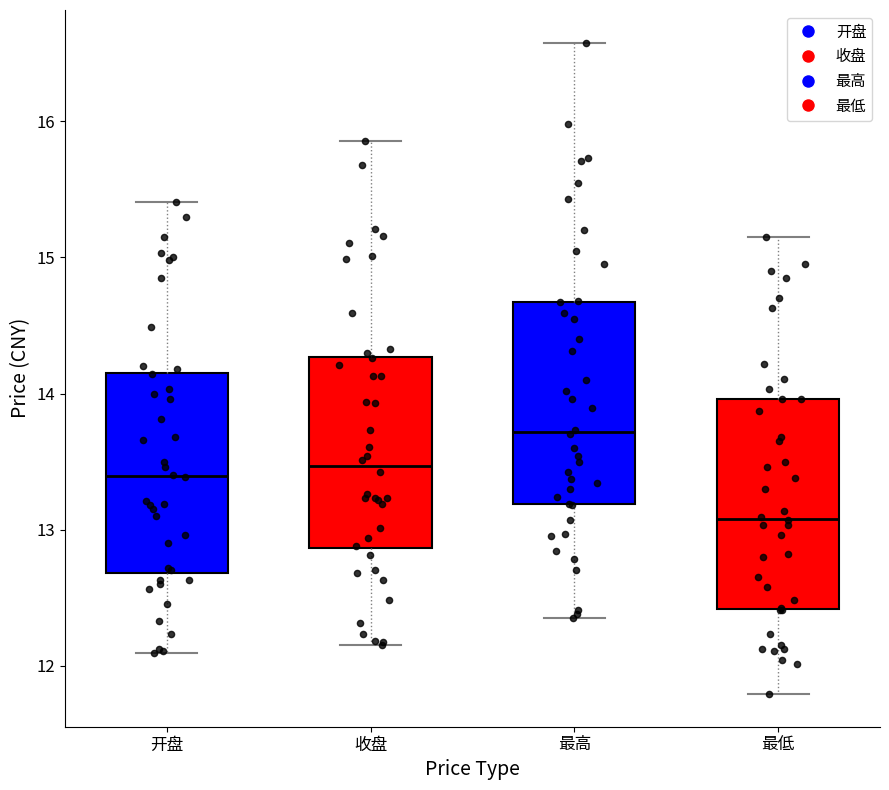

Reading left to right, read every box against the y-axis: the position of its median line, the range the box covers, and the ends of its whiskers. The values are not printed on the chart, so give them approximately, as read against the axis.

开盘: median 13.4, box 12.7 to 14.2, whiskers 12.1 to 15.4
收盘: median 13.5, box 12.9 to 14.3, whiskers 12.2 to 15.9
最高: median 13.7, box 13.2 to 14.7, whiskers 12.4 to 16.6
最低: median 13.1, box 12.4 to 14.0, whiskers 11.8 to 15.2